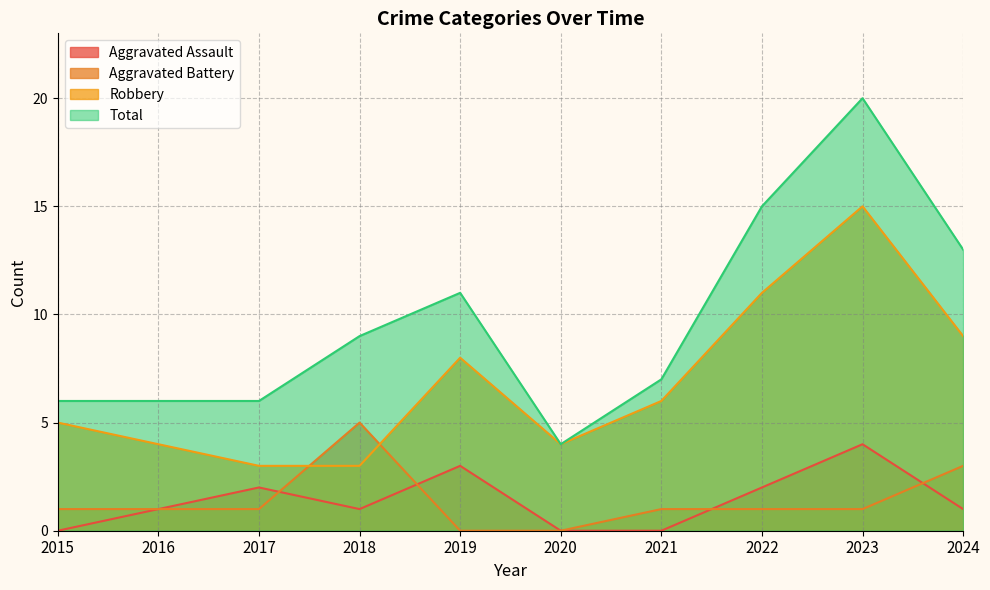

Count the number of categories in the chart.

10